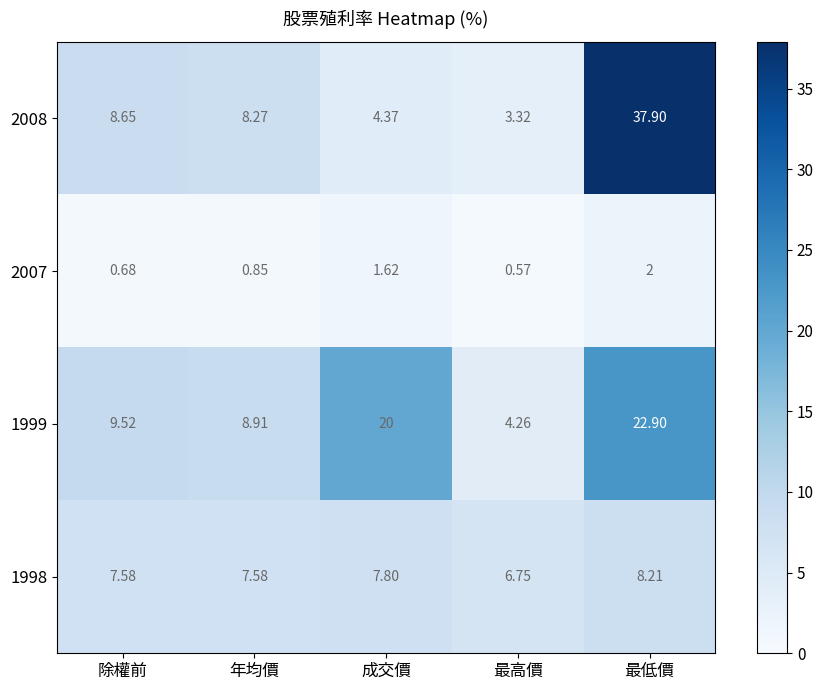

List the labels in order of 2007 value, largest first.

最低價, 成交價, 年均價, 除權前, 最高價